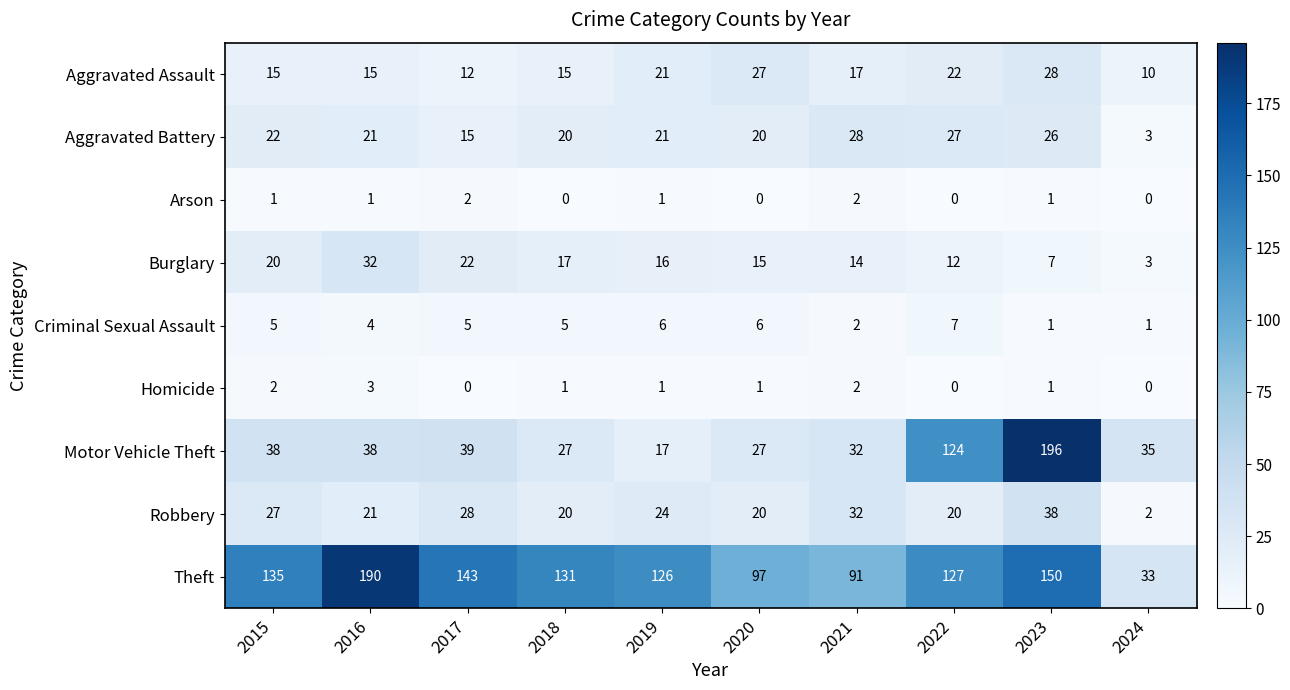

Is it true that Homicide equals 2 at 2015?

True